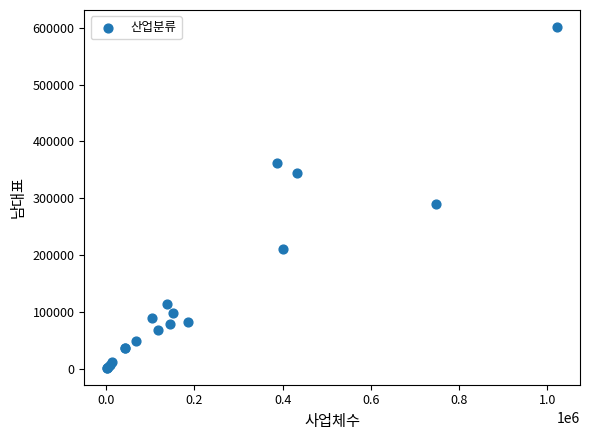

What Y value in the scatter plot is closest to 301547?

289525